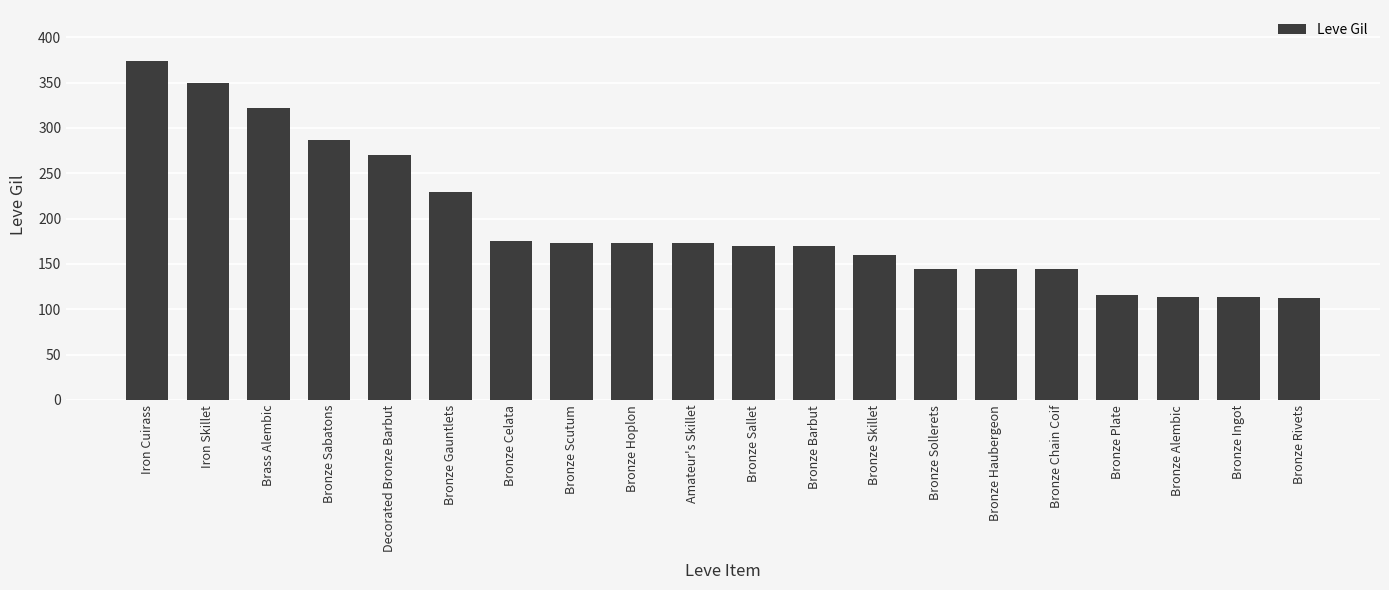

What is the label of the 13th bar from the right?

Bronze Scutum